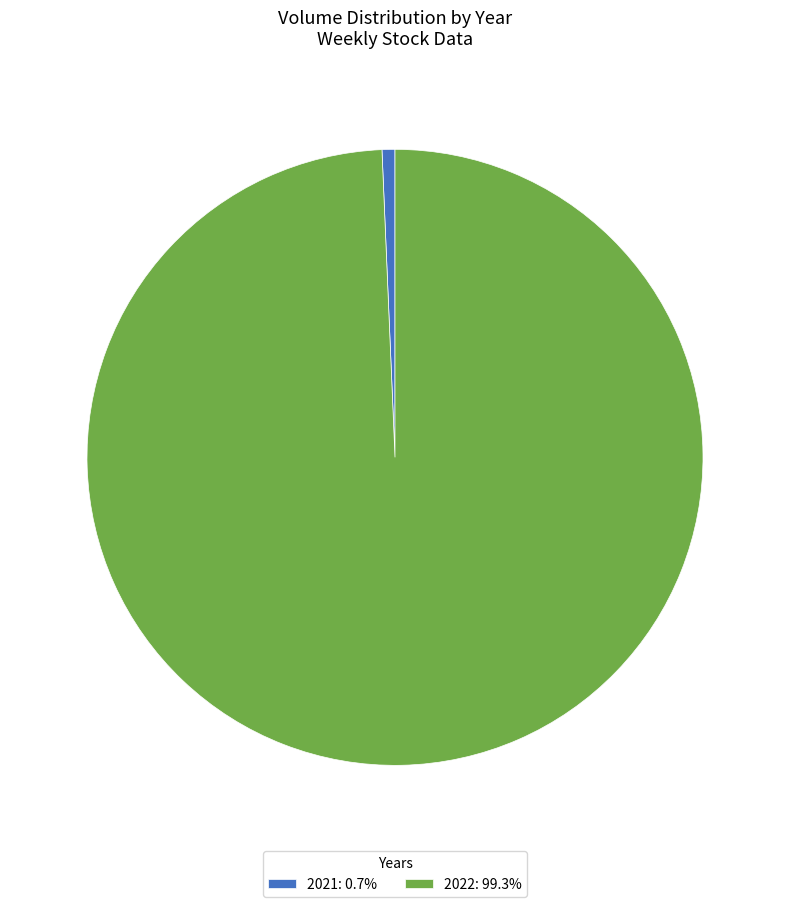

Do 2021: 0.7% and 2022: 99.3% together represent more than half of the pie?

Yes